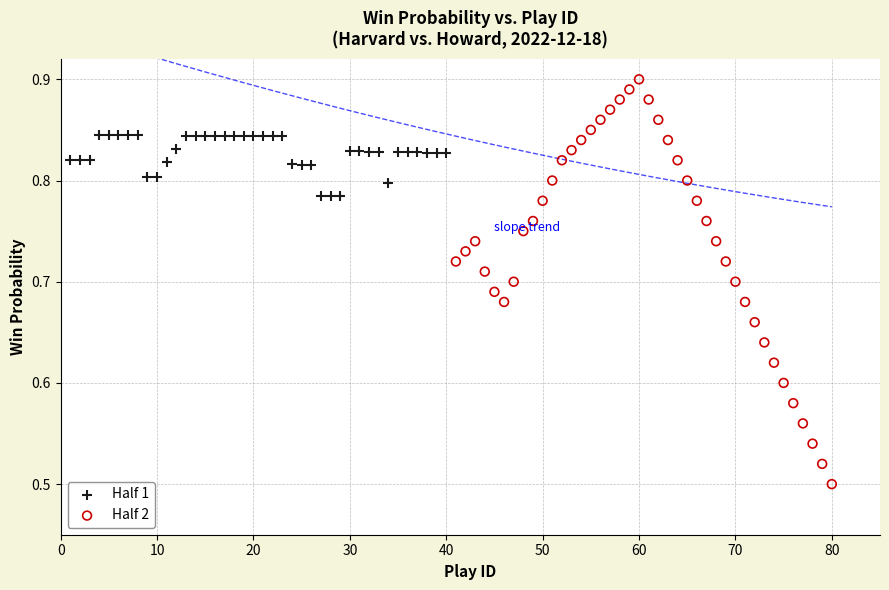

Which series contains the lowest Y value?

Half 2